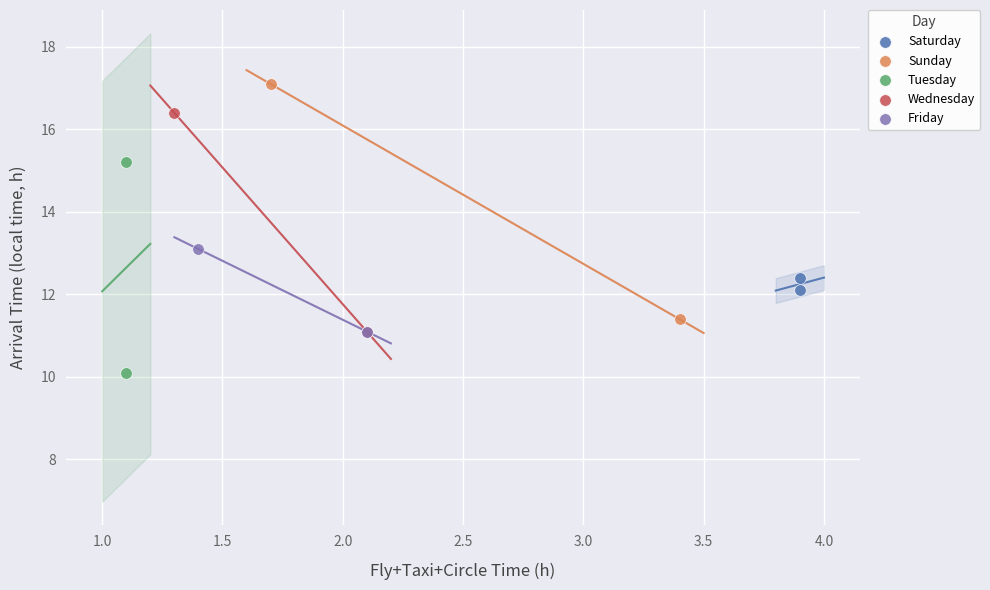

What are all the series names shown in the legend?

Saturday, Sunday, Tuesday, Wednesday, Friday